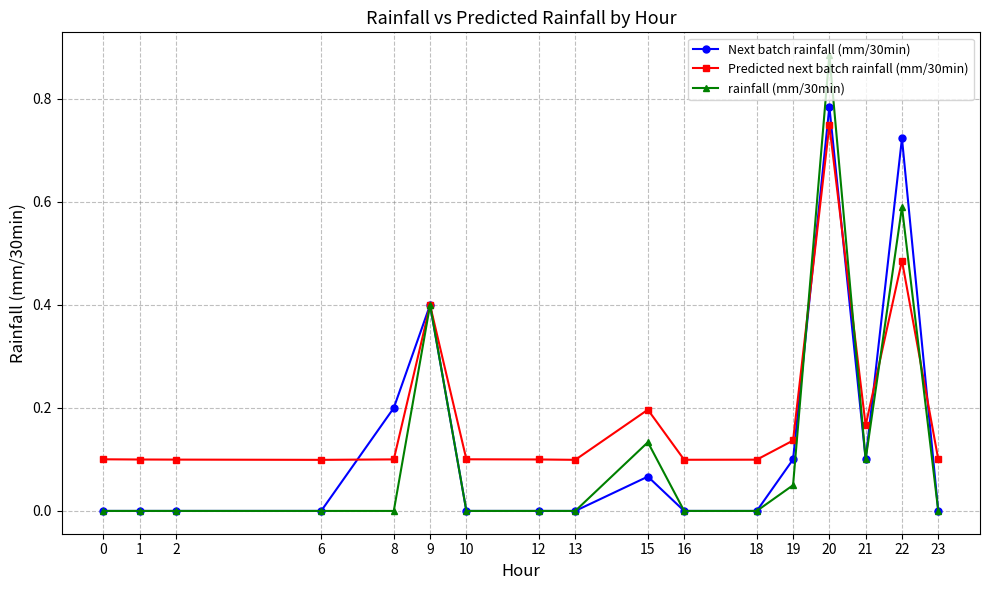

True or false: Predicted next batch rainfall (mm/30min) has more than 2 interior local peaks.

True